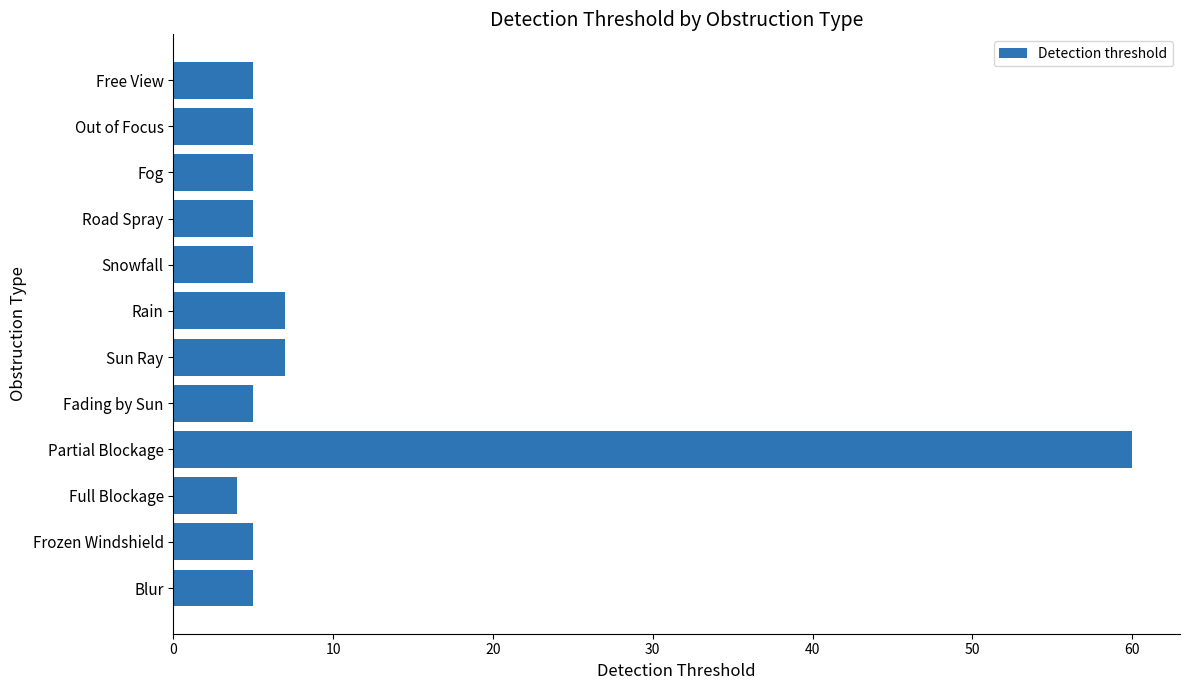

What is the average value?

10